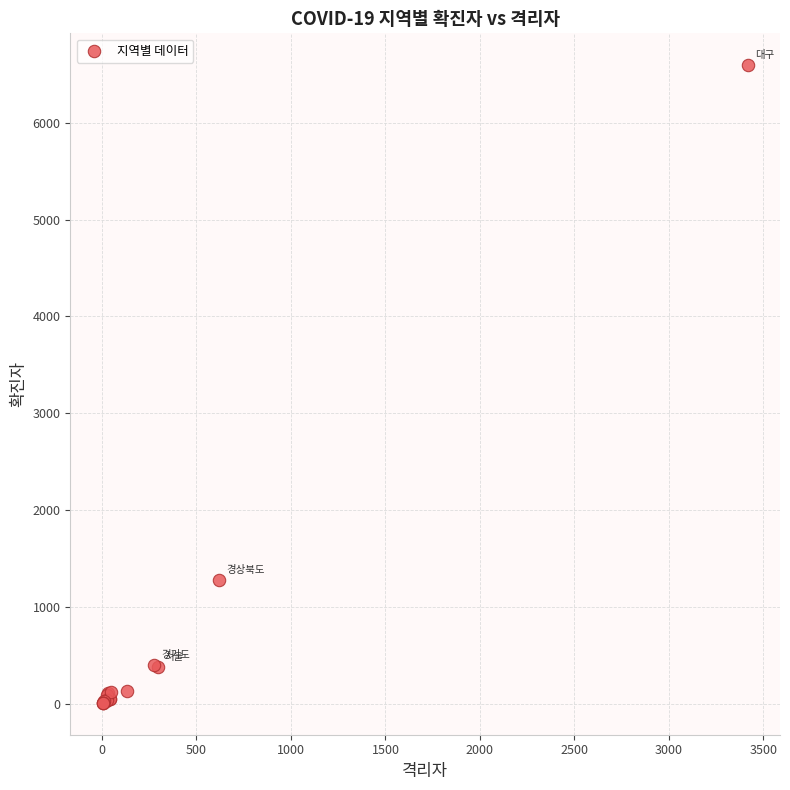

What Y value in the scatter plot is closest to 3301?

1274